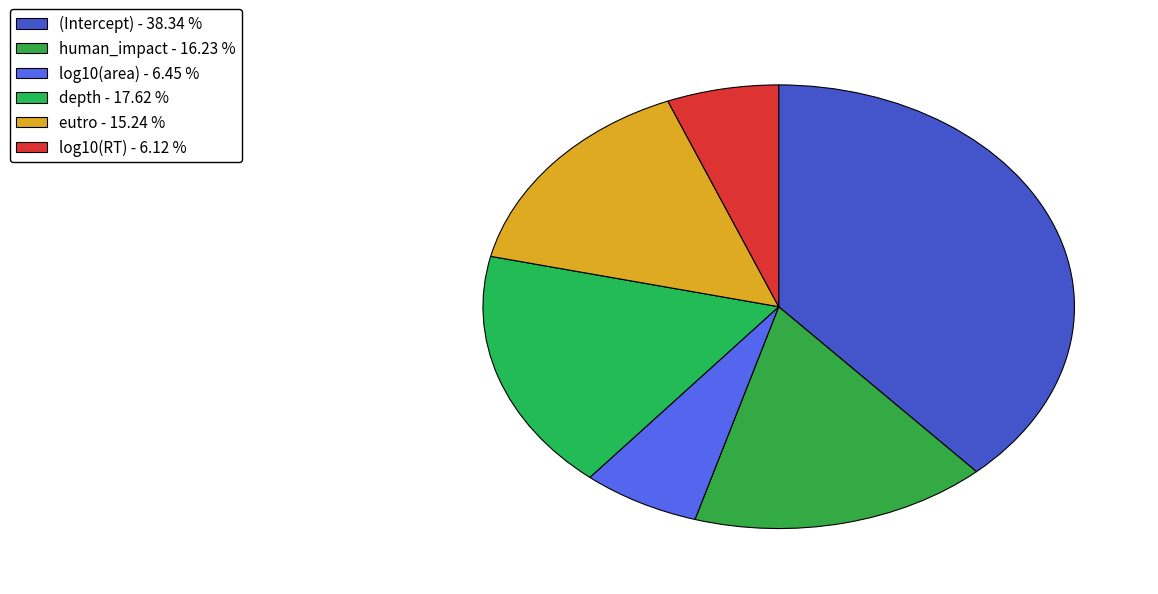

How many slices are in this pie chart?

6